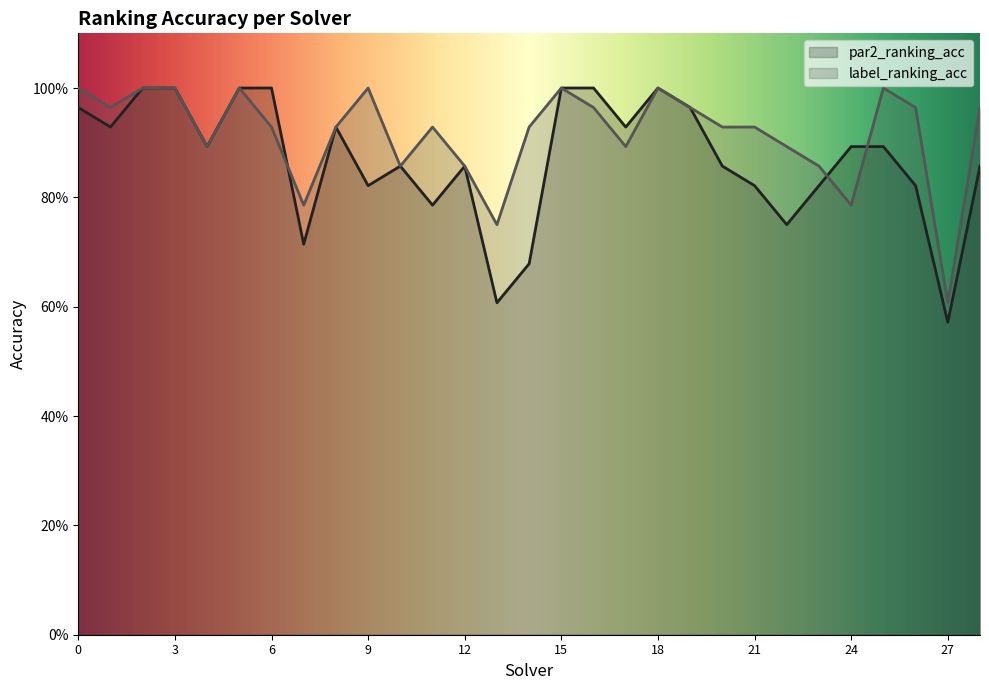

Reading right to left, list all the values displayed in this chart.

par2_ranking_acc: 0.9	0.6	0.8	0.9	0.9	0.8	0.8	0.8	0.9	1.0	1.0	0.9	1.0	1.0	0.7	0.6	0.9	0.8	0.9	0.8	0.9	0.7	1.0	1.0	0.9	1.0	1.0	0.9	1.0
label_ranking_acc: 1.0	0.6	1.0	1.0	0.8	0.9	0.9	0.9	0.9	1.0	1.0	0.9	1.0	1.0	0.9	0.8	0.9	0.9	0.9	1.0	0.9	0.8	0.9	1.0	0.9	1.0	1.0	1.0	1.0